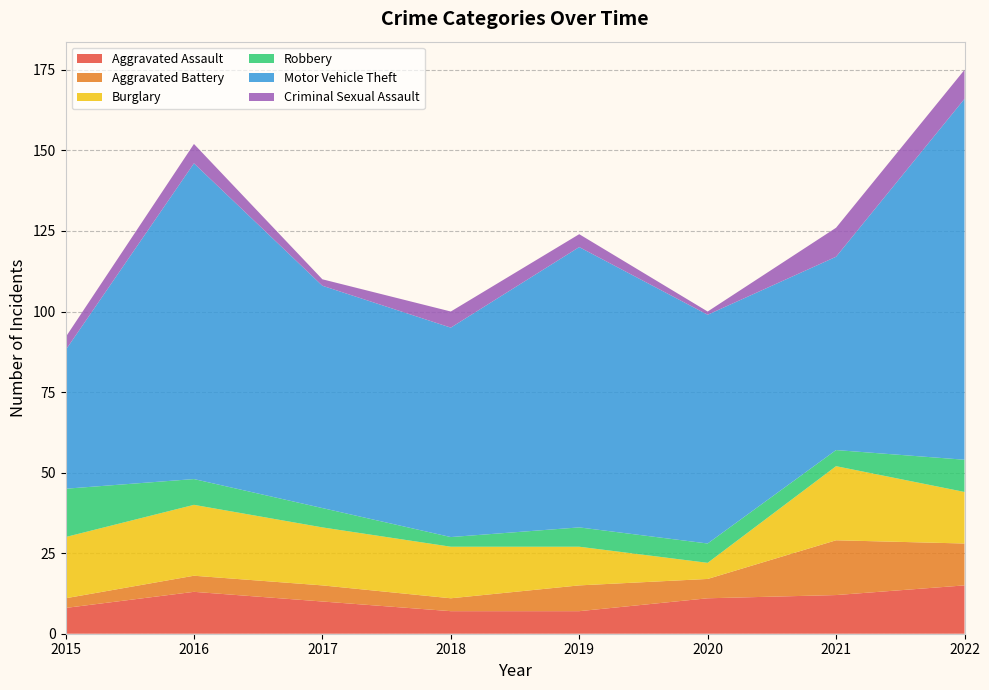

Reading left to right, transcribe all the data shown in this chart.

Aggravated Assault: 2015=8	2016=13	2017=10	2018=7	2019=7	2020=11	2021=12	2022=15
Aggravated Battery: 2015=3	2016=5	2017=5	2018=4	2019=8	2020=6	2021=17	2022=13
Burglary: 2015=19	2016=22	2017=18	2018=16	2019=12	2020=5	2021=23	2022=16
Robbery: 2015=15	2016=8	2017=6	2018=3	2019=6	2020=6	2021=5	2022=10
Motor Vehicle Theft: 2015=43	2016=98	2017=69	2018=65	2019=87	2020=71	2021=60	2022=112
Criminal Sexual Assault: 2015=4	2016=6	2017=2	2018=5	2019=4	2020=1	2021=9	2022=9